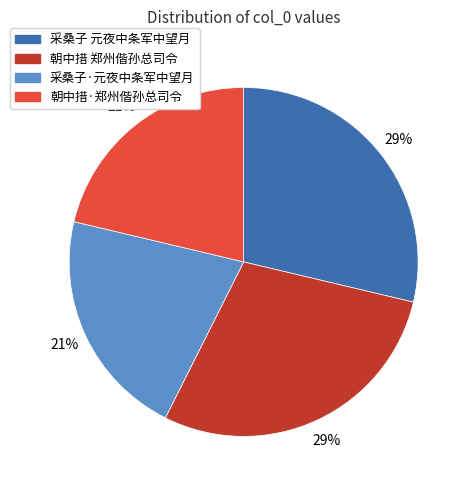

To the nearest percent, what is the average slice percentage?

25%